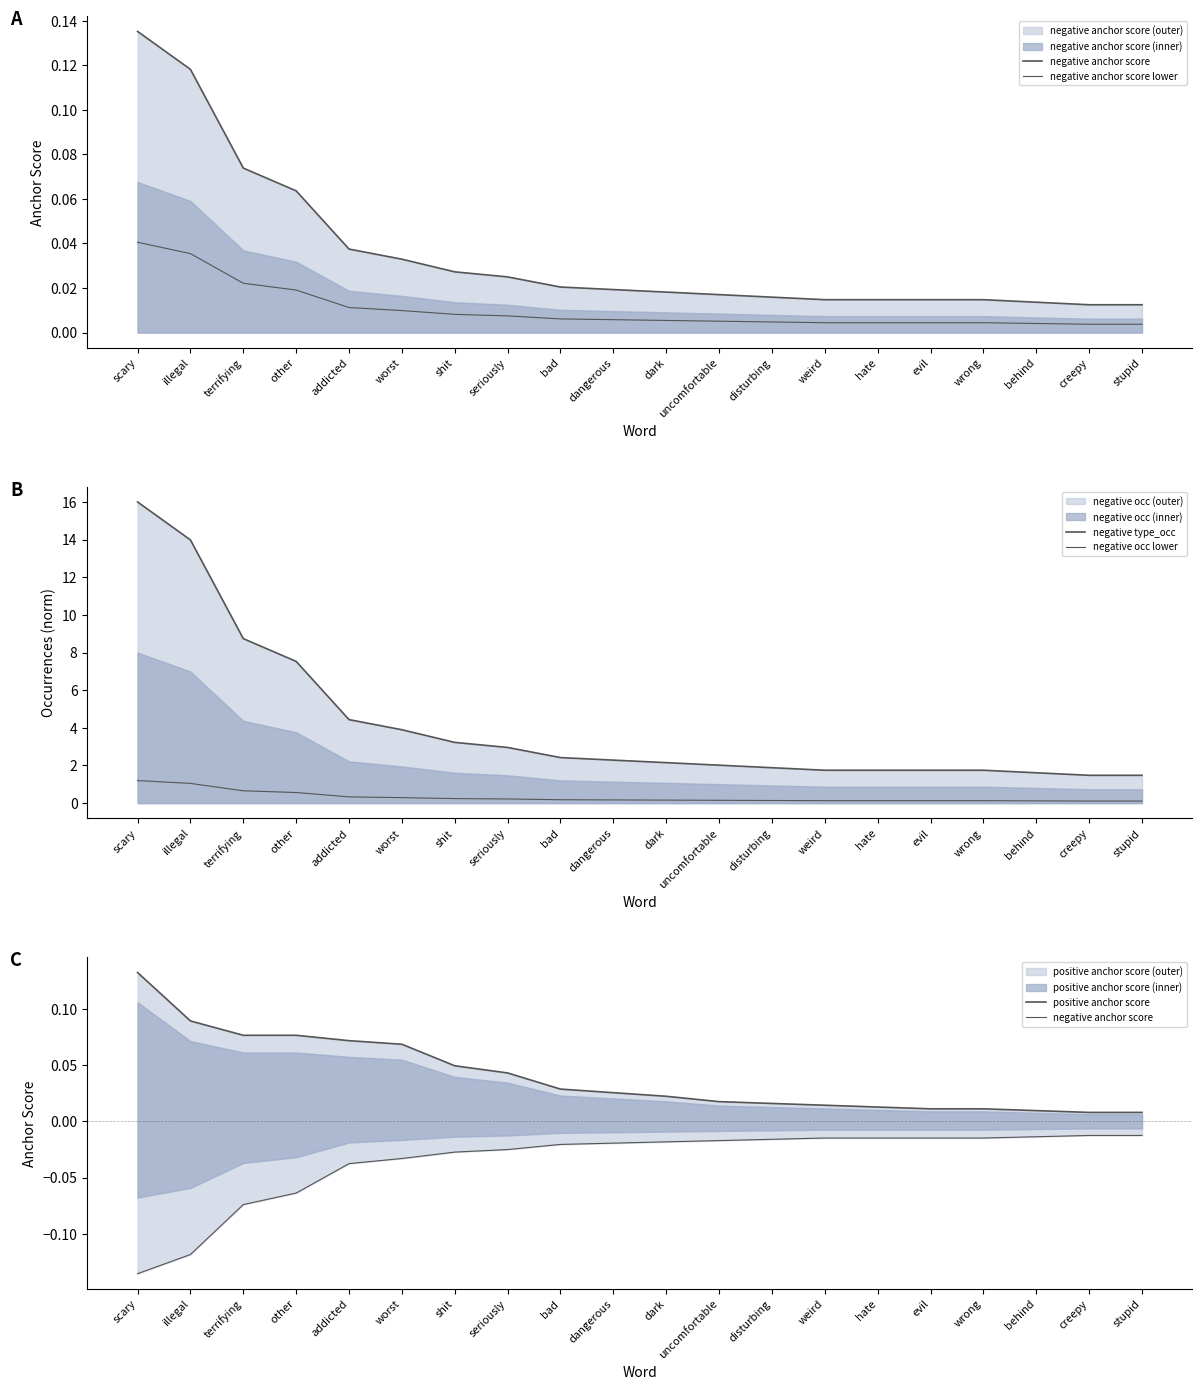

True or false: negative occ lower and negative anchor score lower intersect in this chart.

False